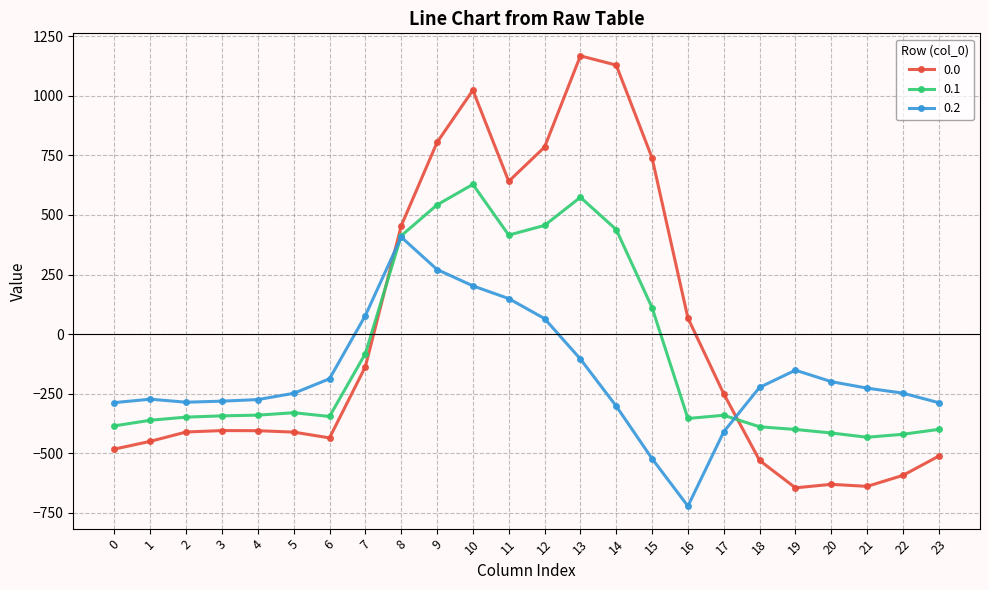

How many negative values does the 0.0 series have?

15